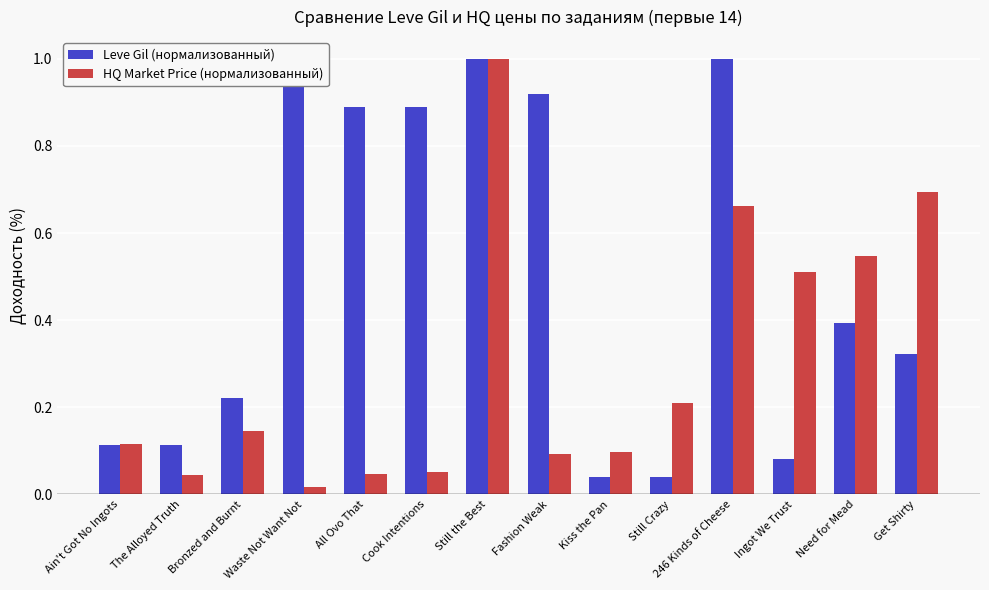

Which series has the widest spread of values?

HQ Market Price (нормализованный)